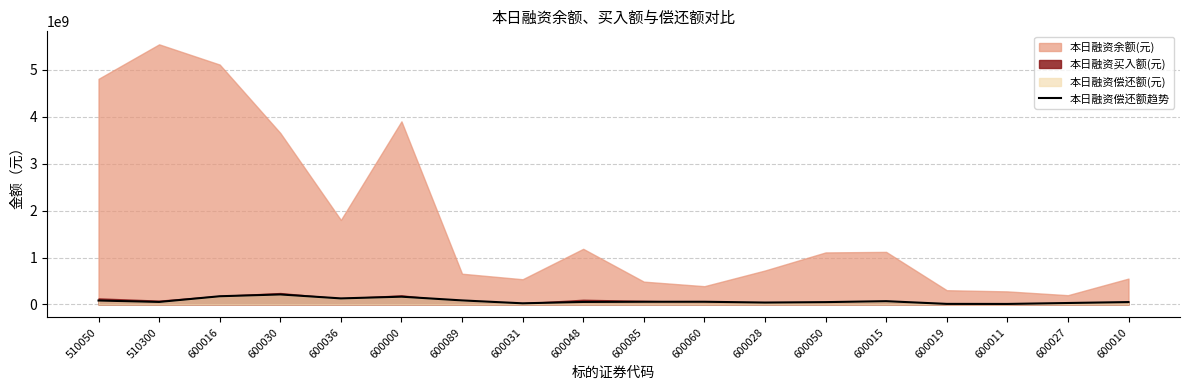

What is the value of the 5th point from the left?

129567251